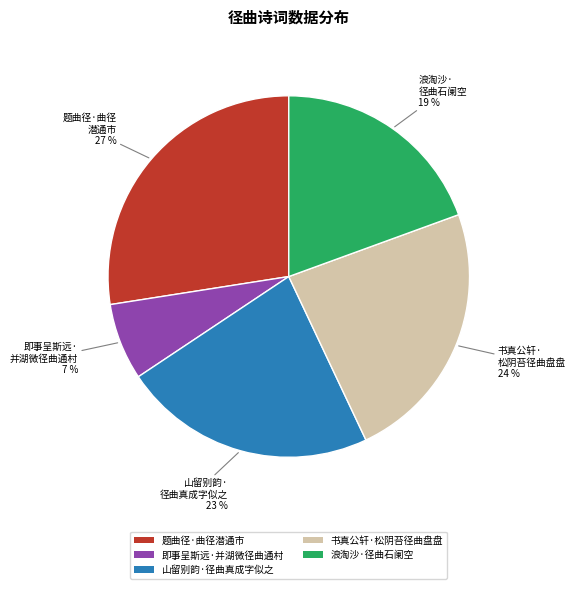

Is the sum of 即事呈斯远·并湖微径曲通村 and 书真公轩·松阴苔径曲盘盘 greater than half?

No